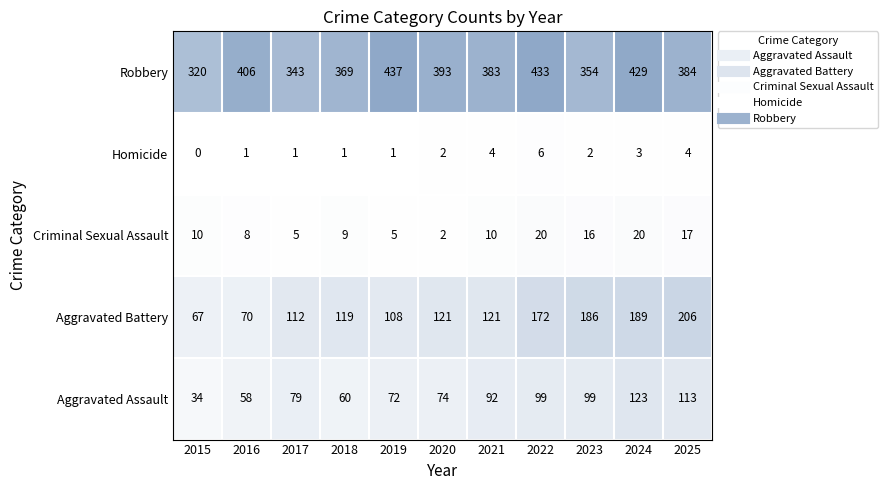

How many data points does each series have?

11